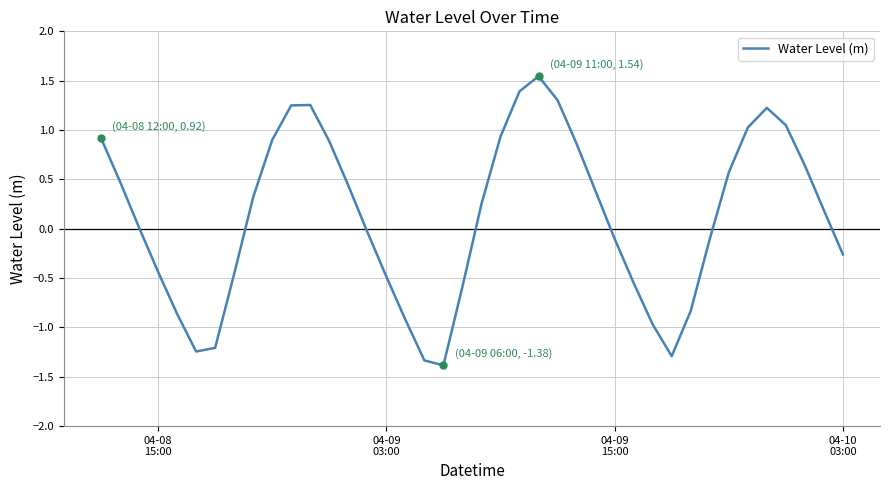

What is the difference between the maximum and minimum values?

2.9